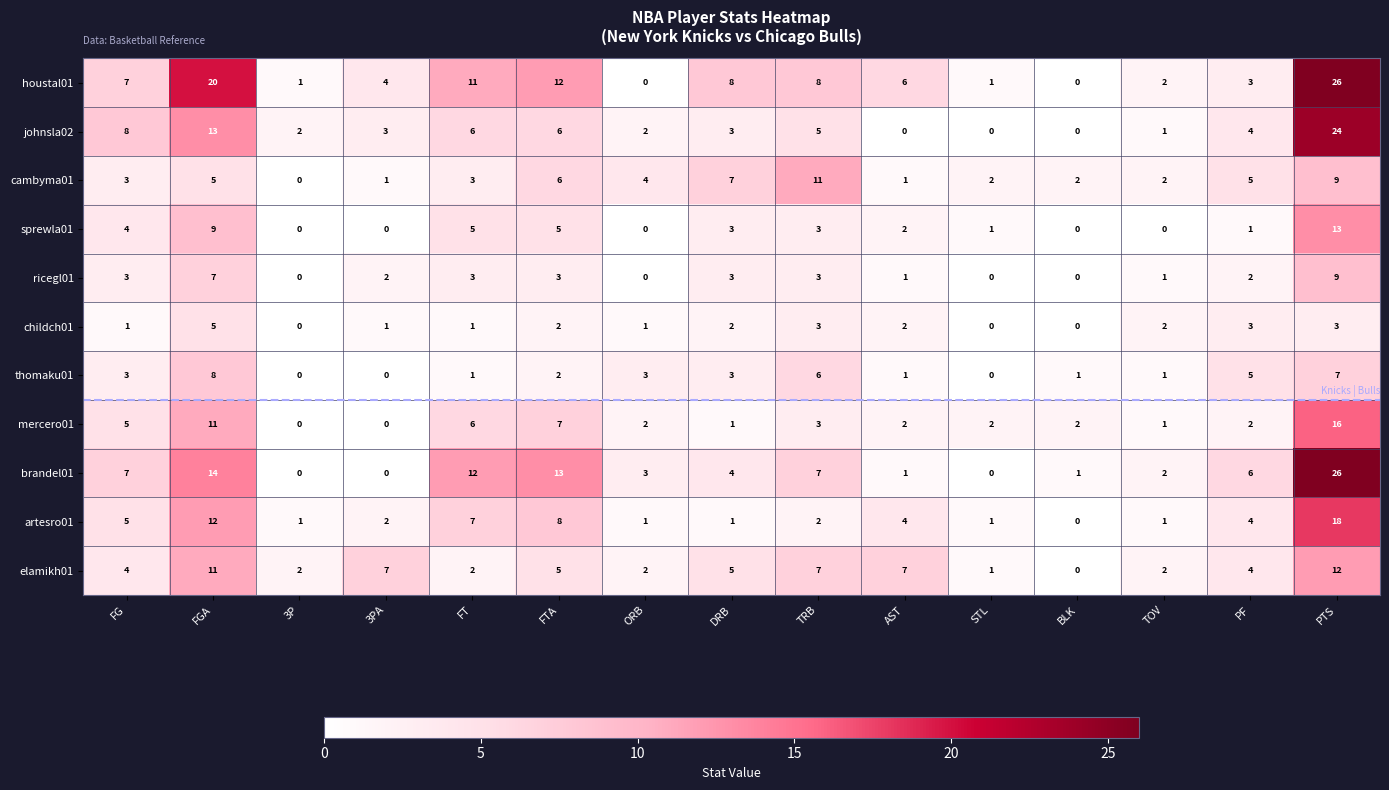

Which label corresponds to the largest value in the chart?

PTS